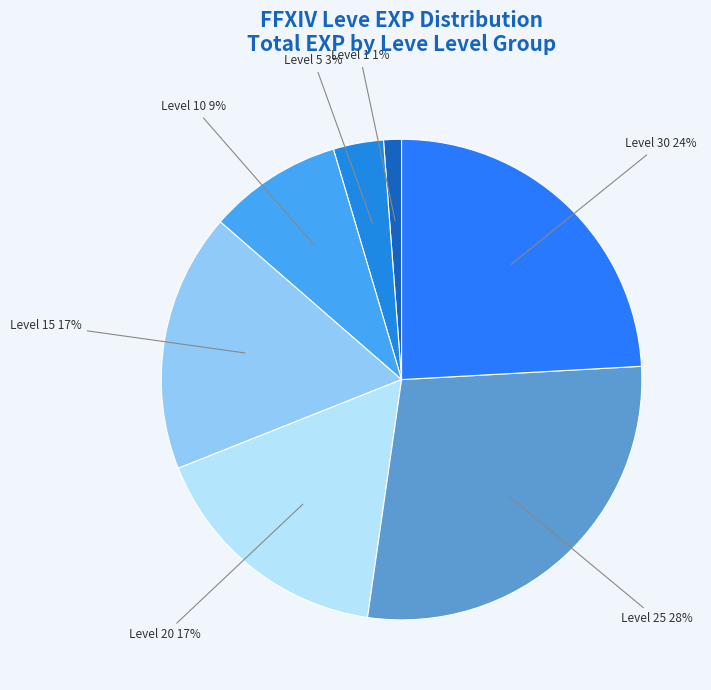

To the nearest percent, what is the average slice percentage?

14%